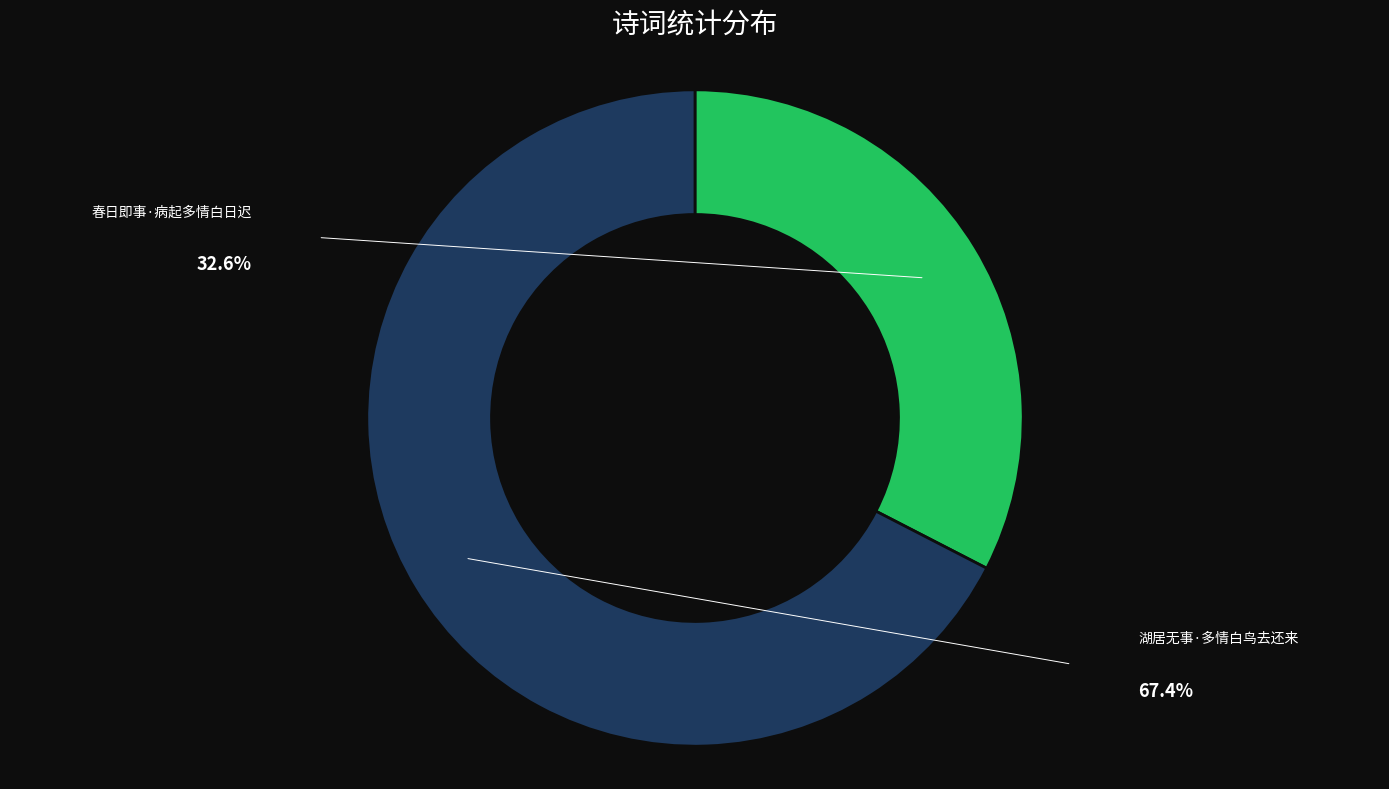

Is there a majority slice in this chart?

Yes